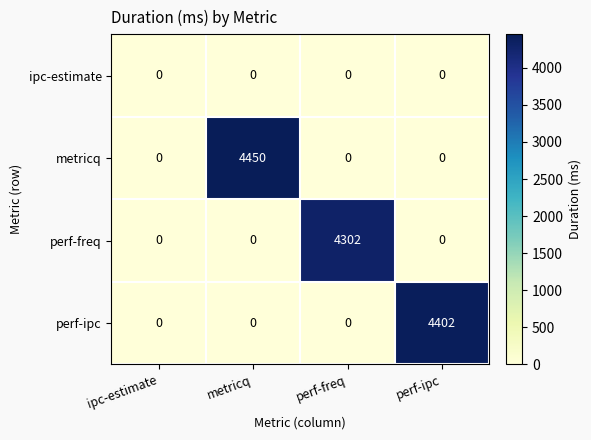

Rank the series by their maximum value, from lowest to highest.

ipc-estimate, perf-freq, perf-ipc, metricq